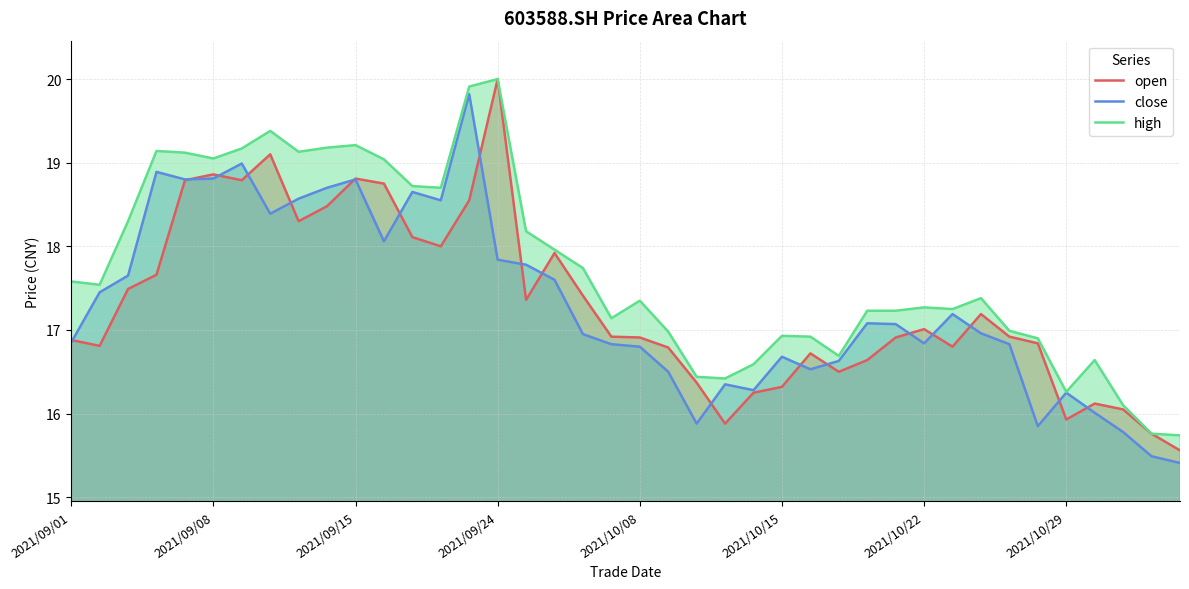

True or false: open has a value of 16.1 at 37.

True